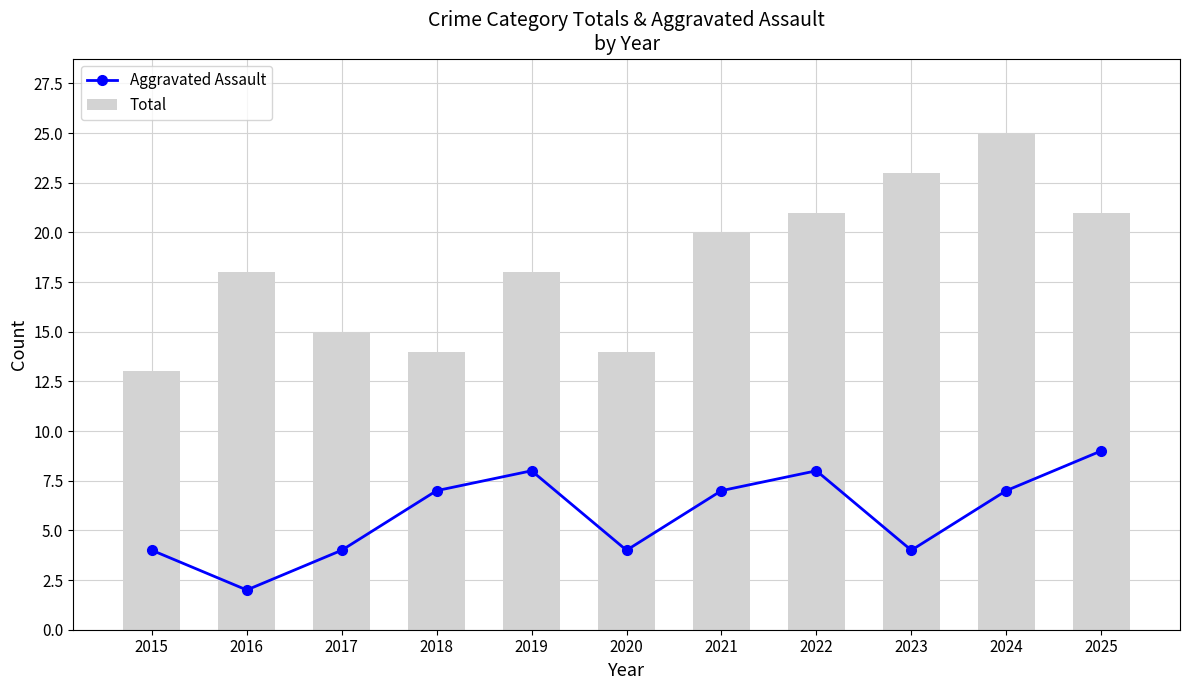

Which series has the largest total across all categories?

Total